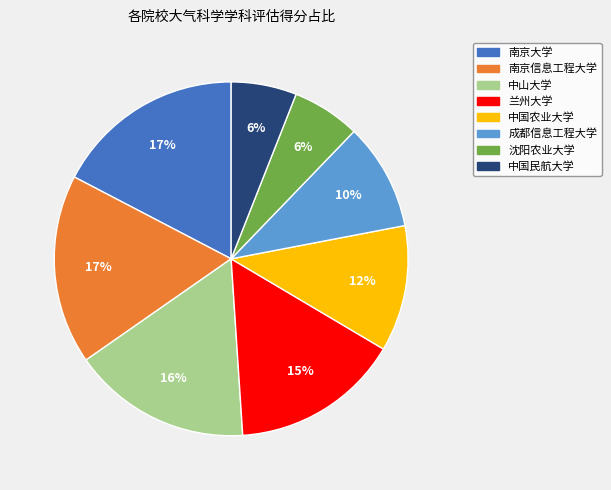

Is there any slice that represents more than half of the pie?

No